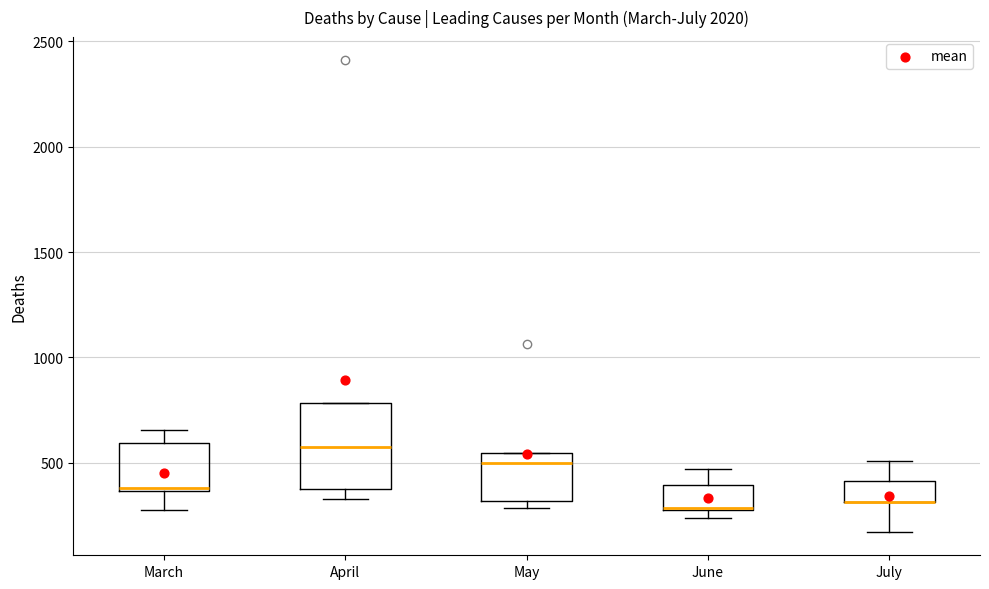

Comparing the boxes themselves (not the whiskers), which one is the tallest?

April